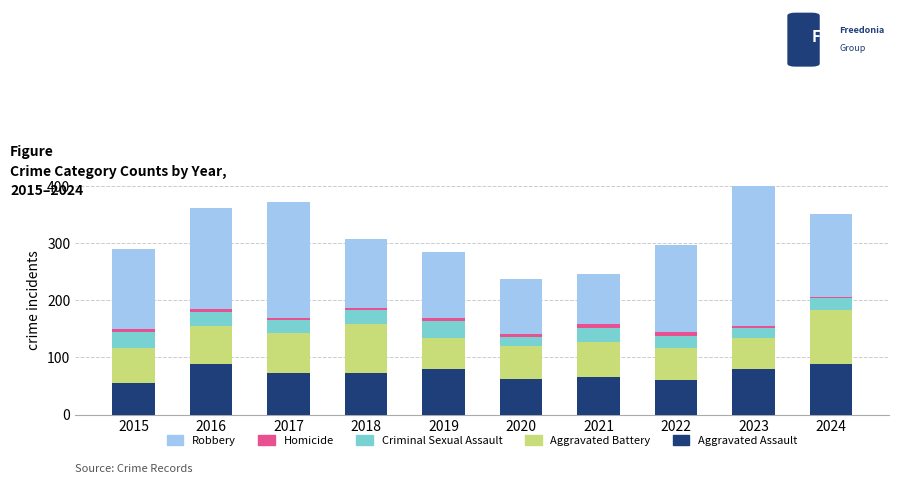

Reading right to left, extract all data points from this chart.

Aggravated Assault: 88	79	61	66	62	80	72	72	88	56
Aggravated Battery: 95	55	56	60	57	53	86	71	66	60
Criminal Sexual Assault: 20	18	21	26	16	31	24	22	26	29
Homicide: 3	3	7	6	5	4	4	4	4	5
Robbery: 144	284	151	88	97	116	121	202	178	139